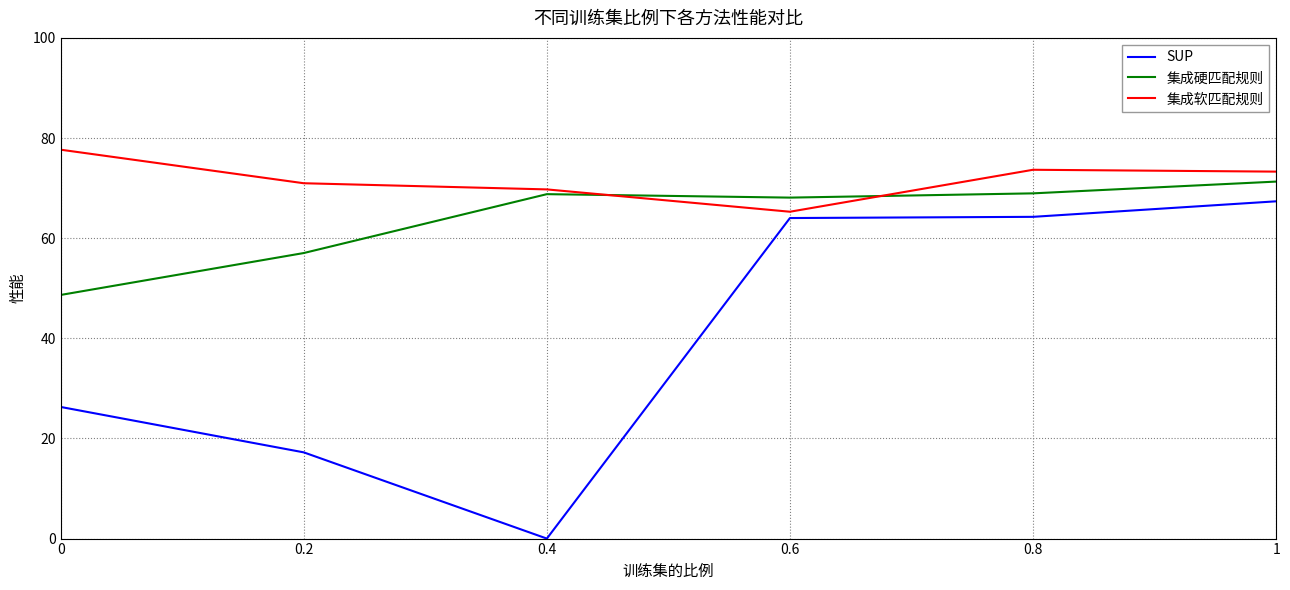

List the series in order of their peak value, highest first.

集成软匹配规则, 集成硬匹配规则, SUP